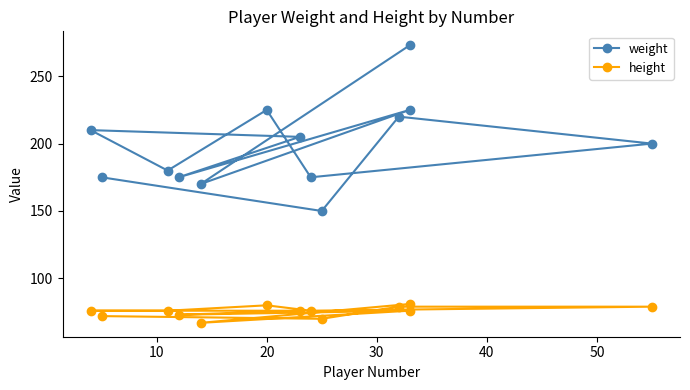

How many data points in height are above 76?

4